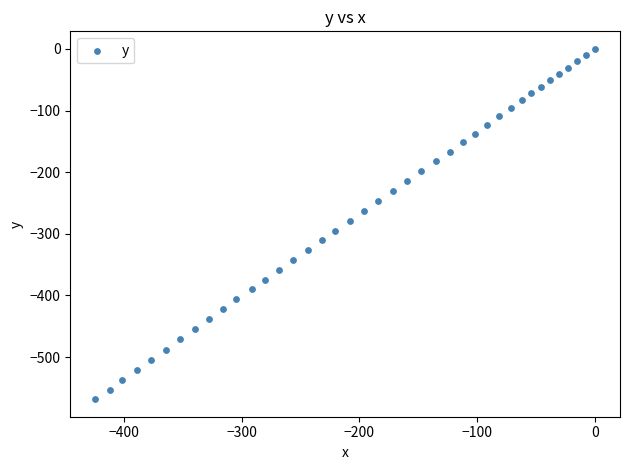

What is the range of X values (max minus min)?

424.3